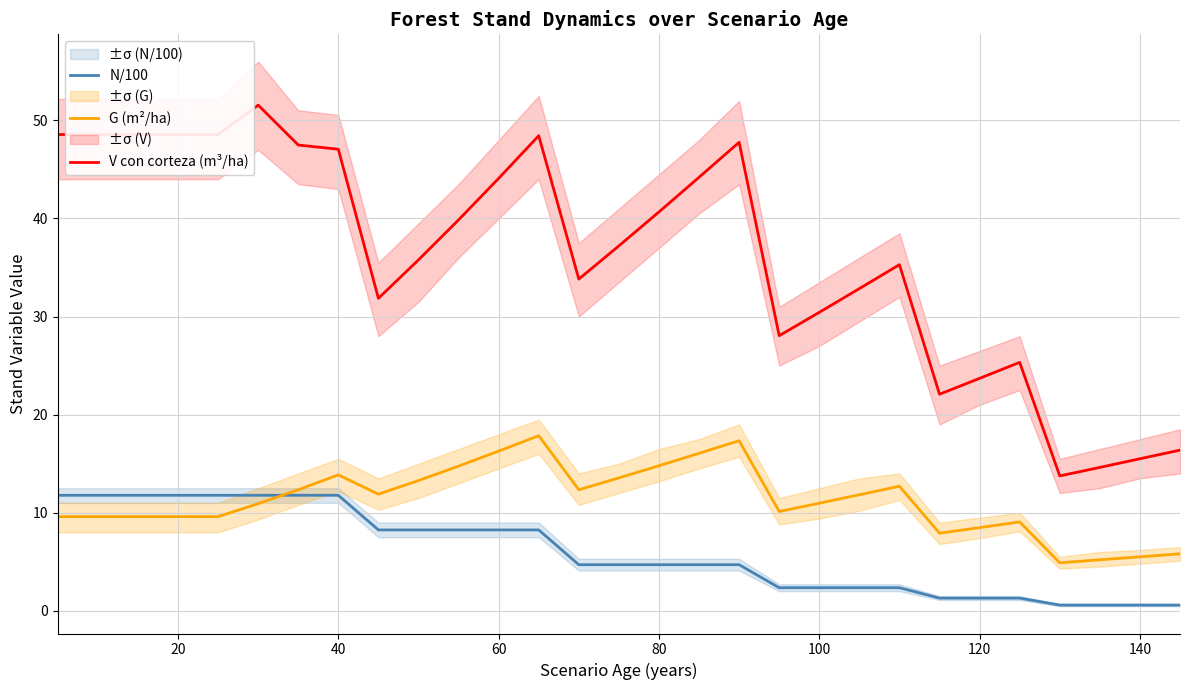

What is the minimum value for V con corteza (m³/ha)?

13.8